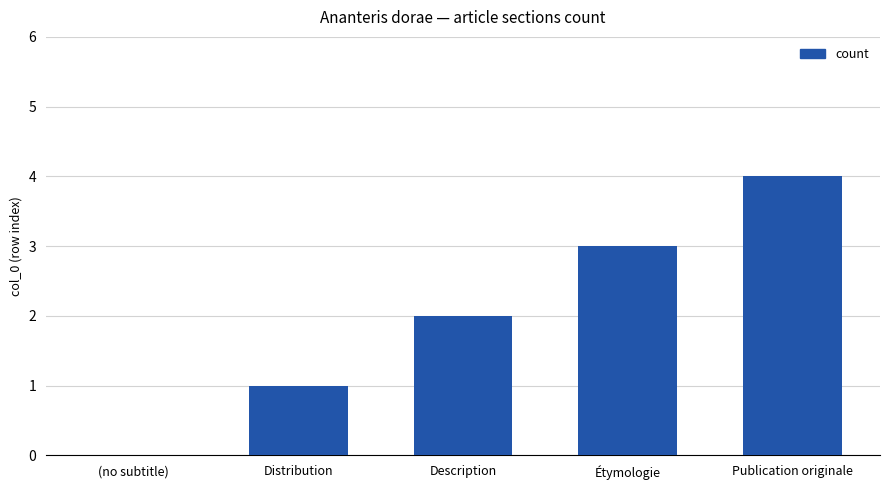

Reading left to right, what are all the values shown in this chart?

0	1	2	3	4